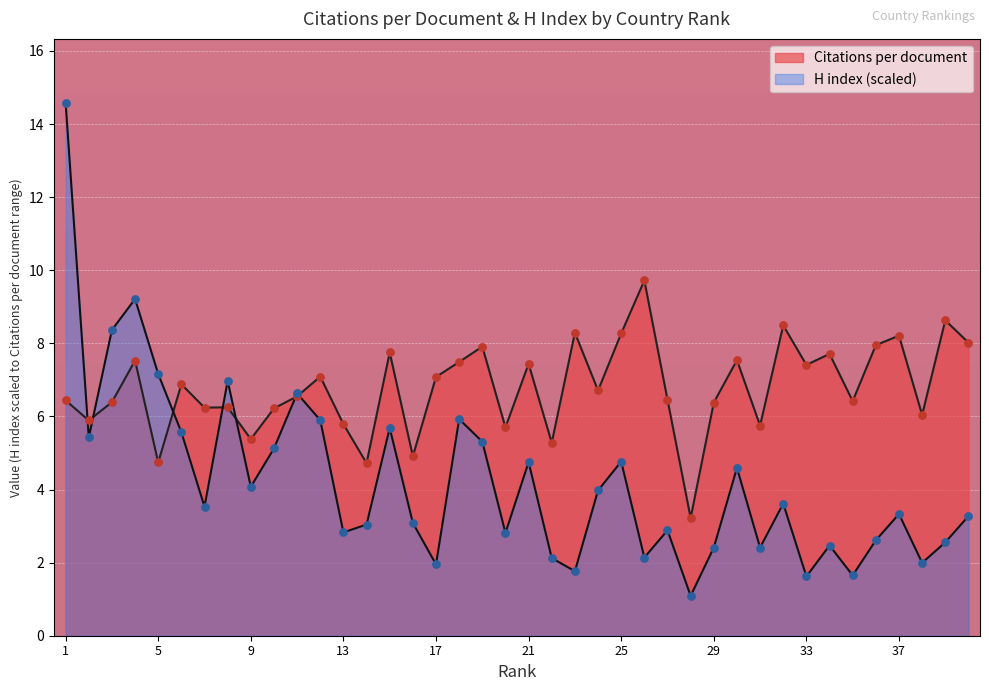

At how many categories does at least one series exceed 3?

40